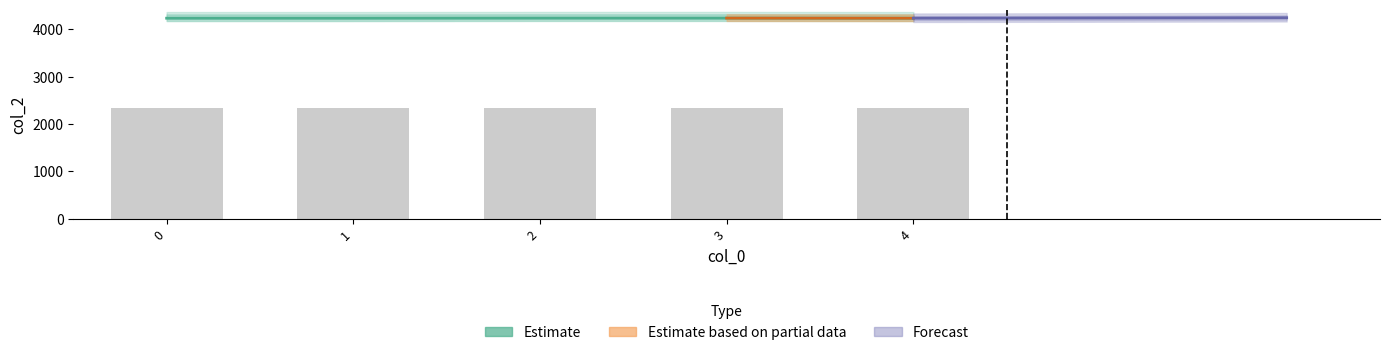

What is the sum of all values?

21184